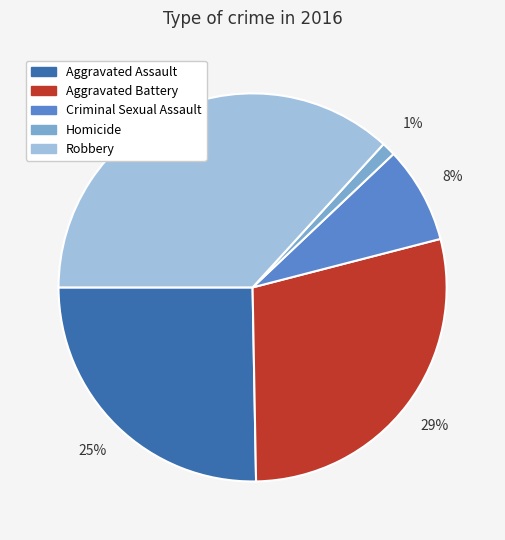

What percentage is the Robbery slice, to the nearest percent?

37%